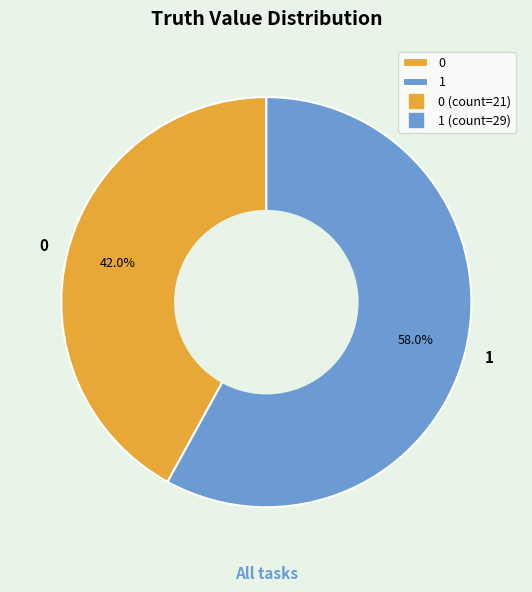

Count the number of slices in the pie.

2